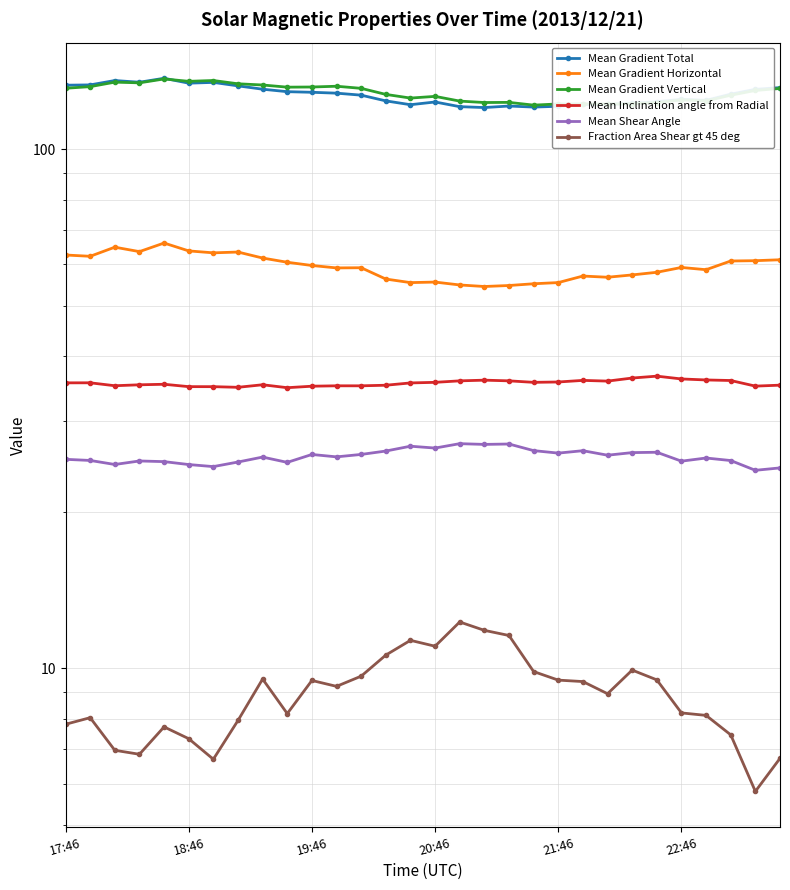

What is the minimum value shown in the chart?

5.8